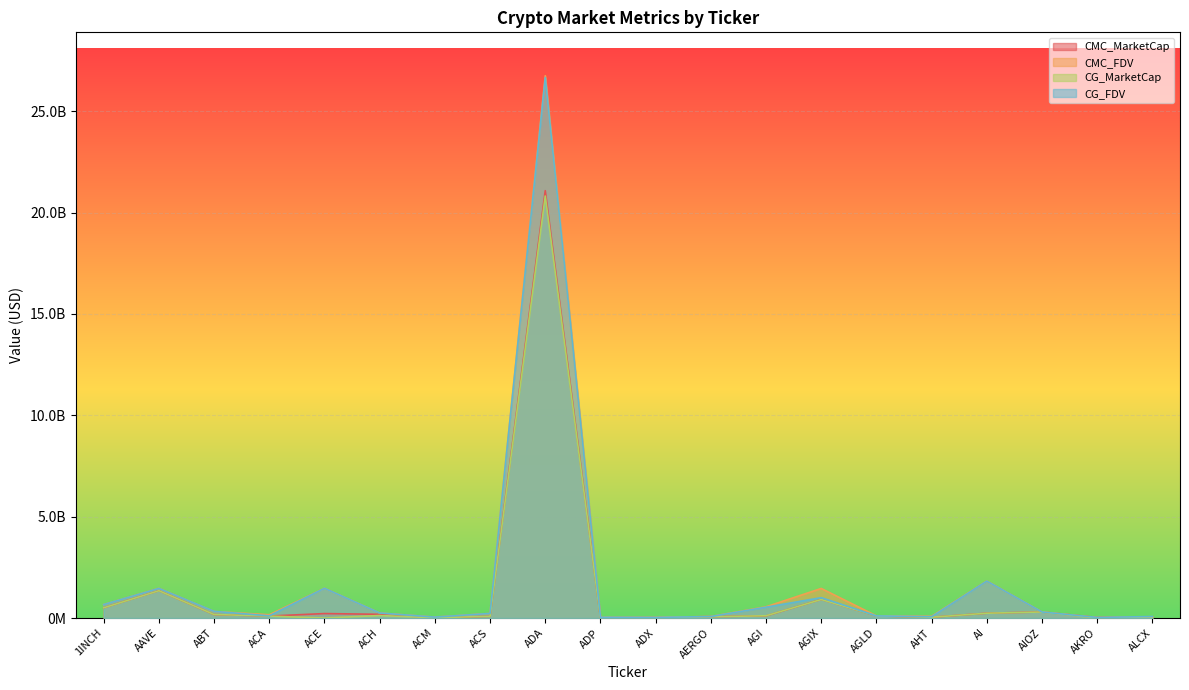

How many intersections are there between CG_FDV and CG_MarketCap?

2